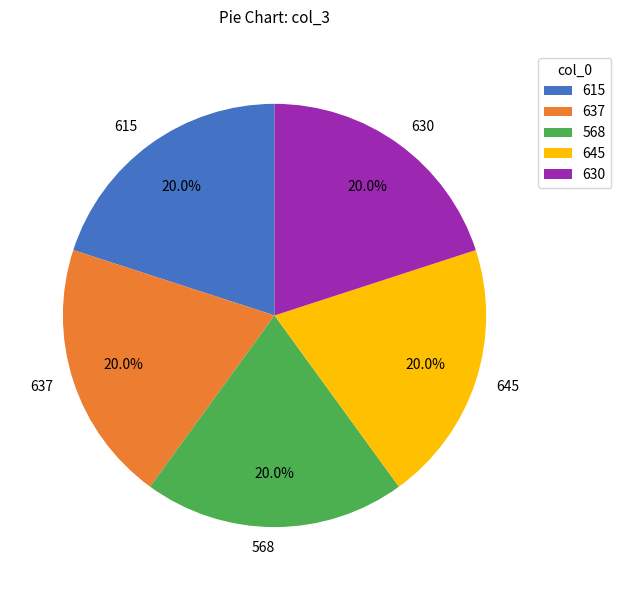

Do 568 and 645 together represent more than half of the pie?

No